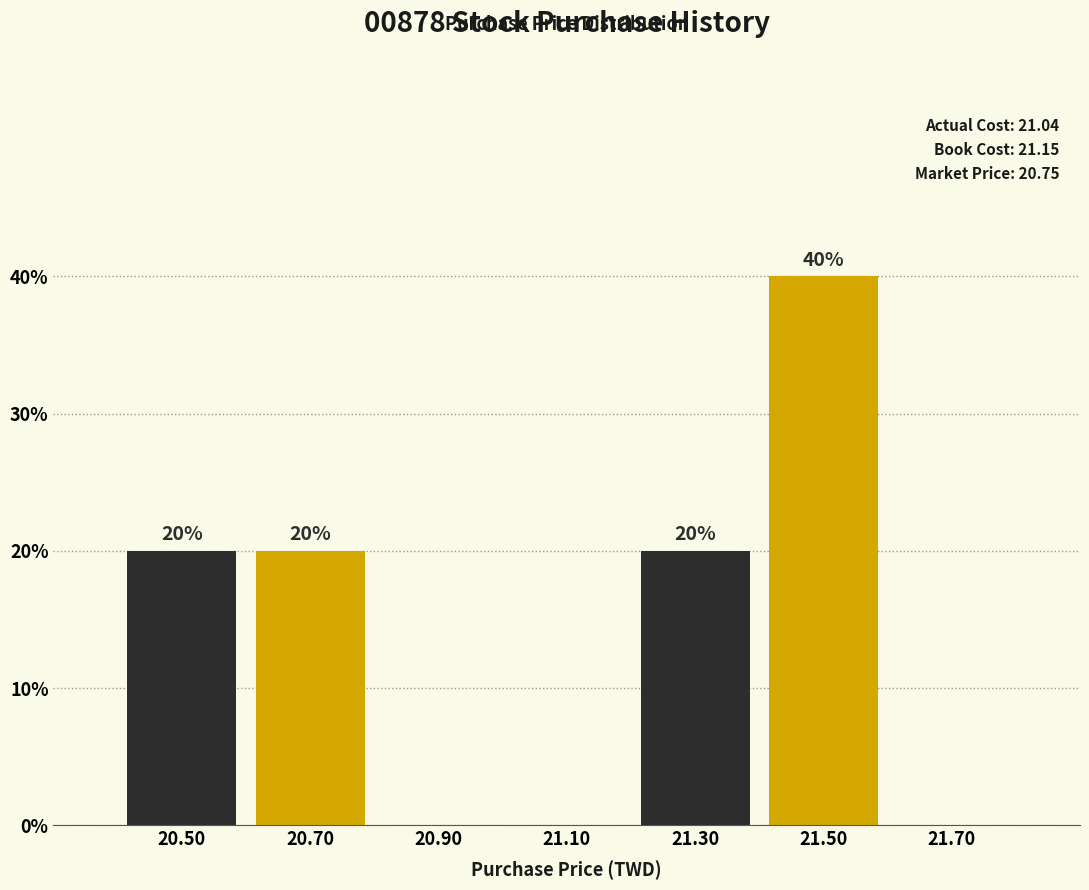

Which range on the x-axis has the tallest bar?

21.4 to 21.6